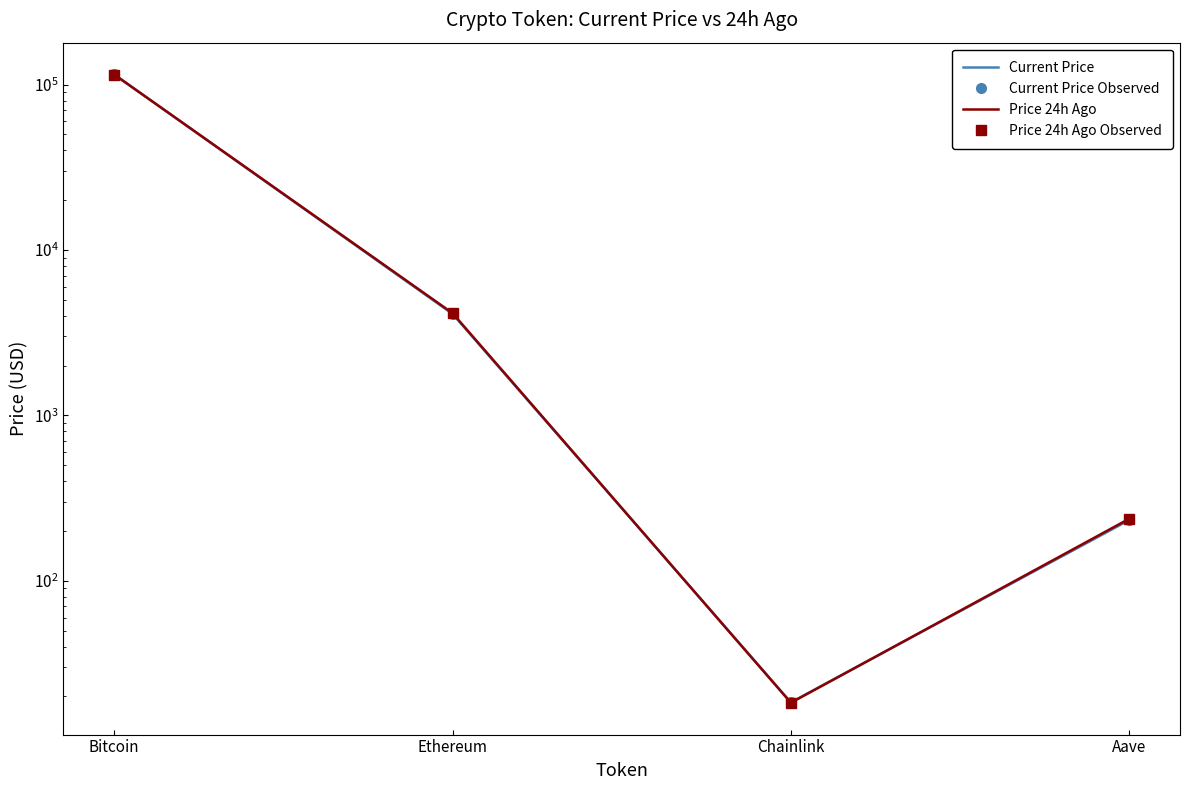

Which series has the largest range (max minus min)?

Current Price